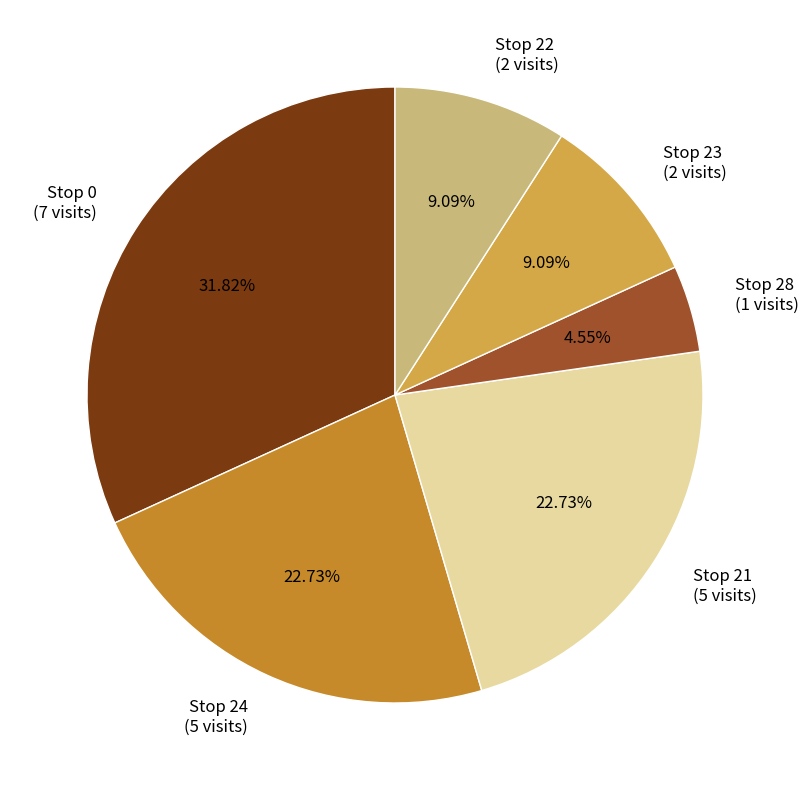

Which category has the smallest portion of the pie?

Stop 28 (1 visits)